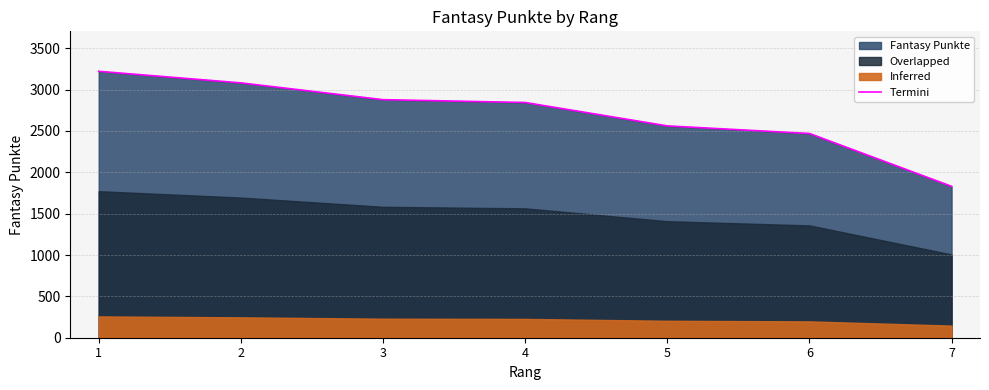

How many data points are above 2844?

3